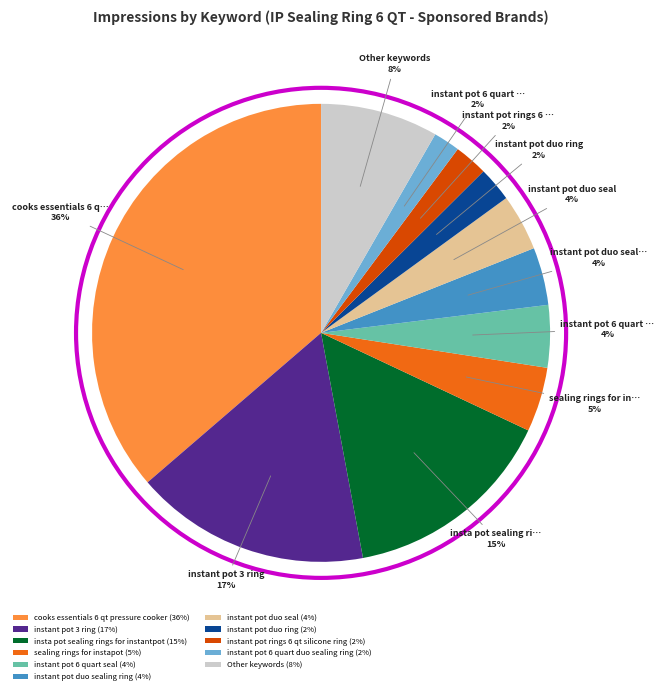

To the nearest percent, what is the difference between the largest and smallest slice percentages?

34%